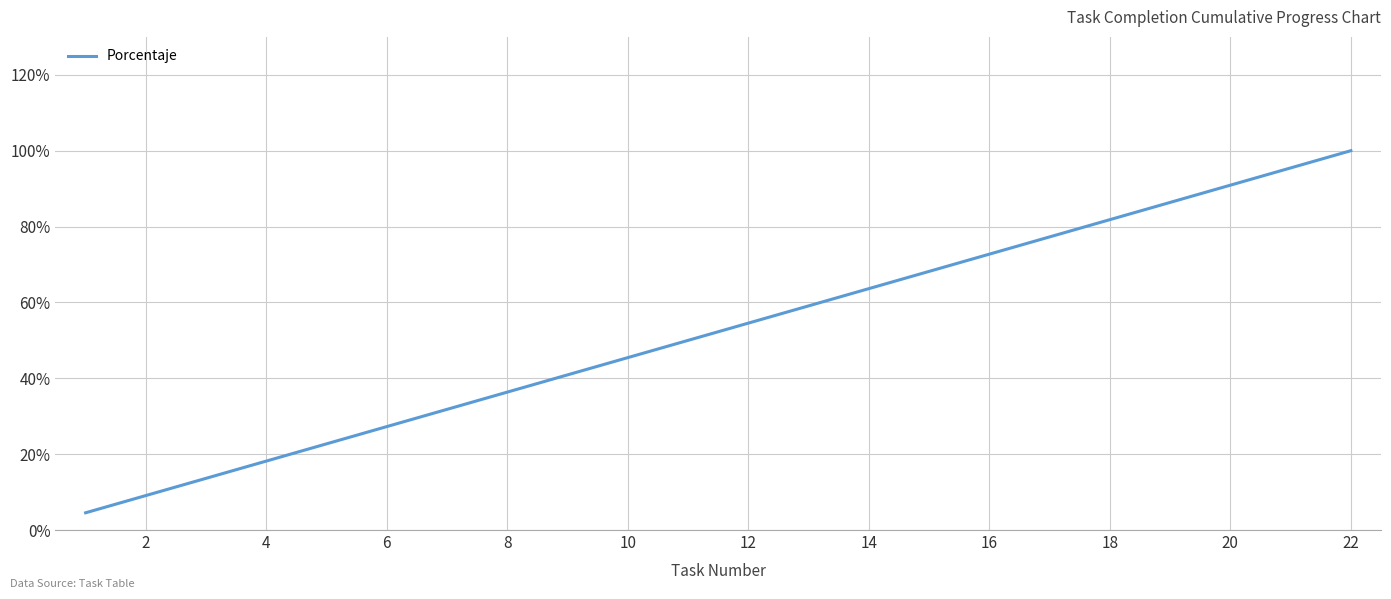

What is the minimum value shown in the chart?

4.5